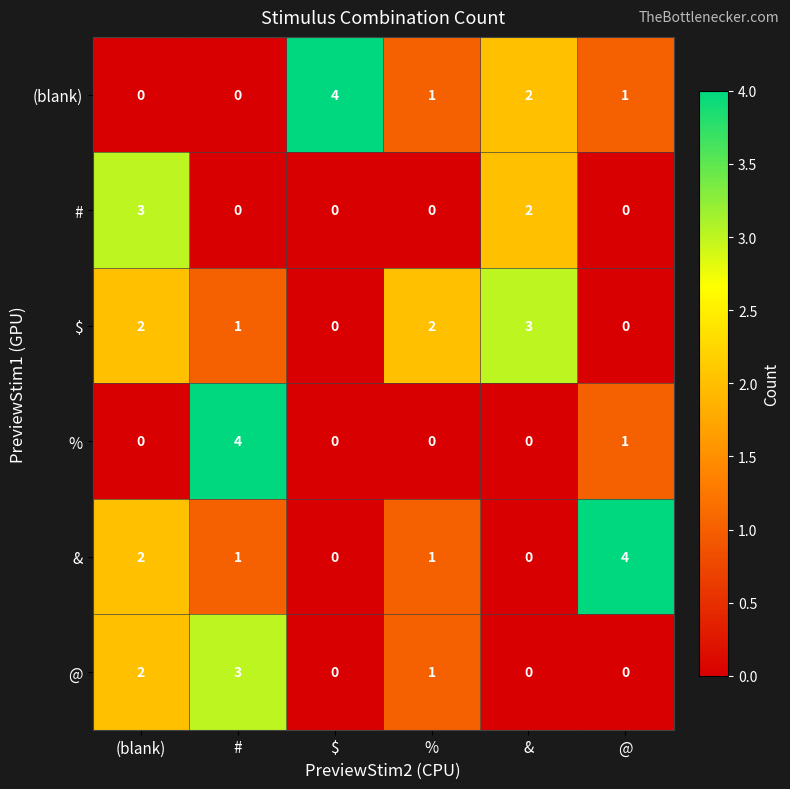

What value does the # series have at (blank)?

3